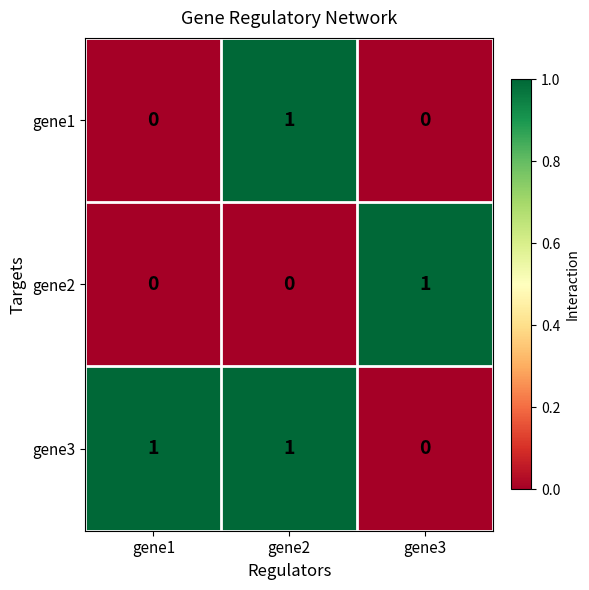

At how many categories does at least one series exceed 0?

3